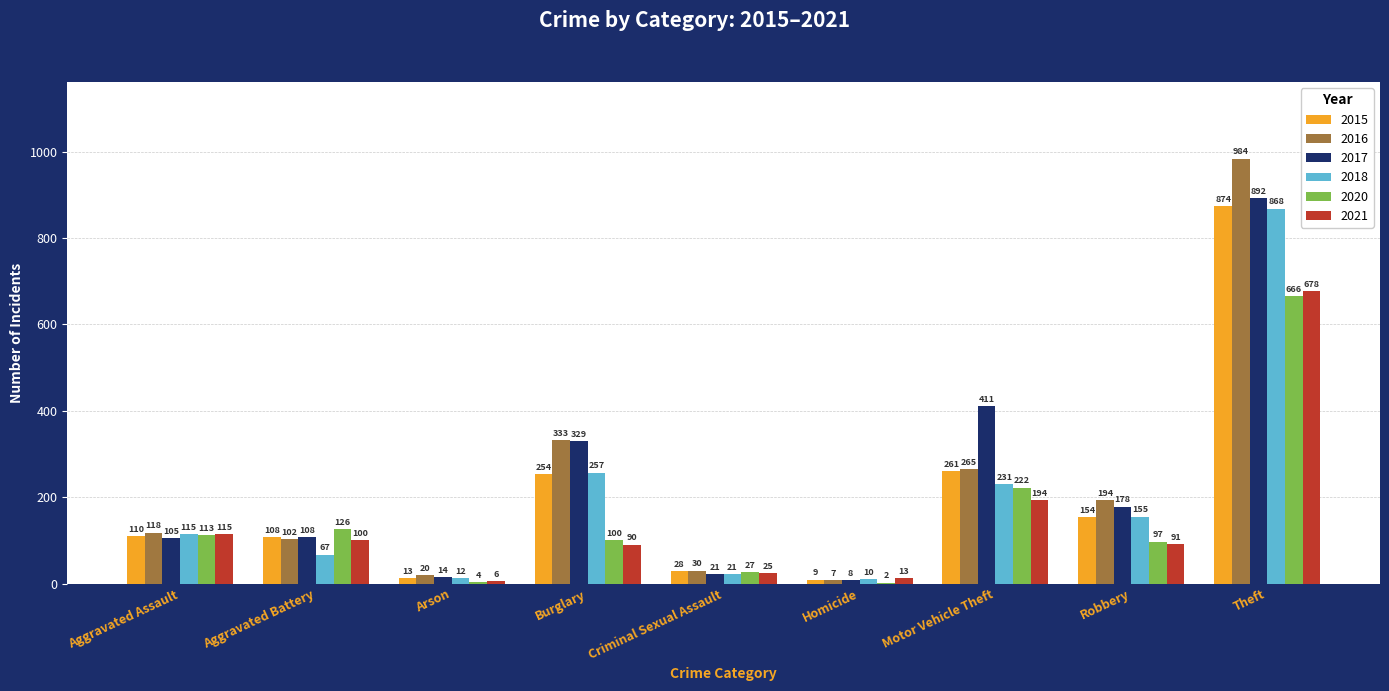

Which series has the widest spread of values?

2016